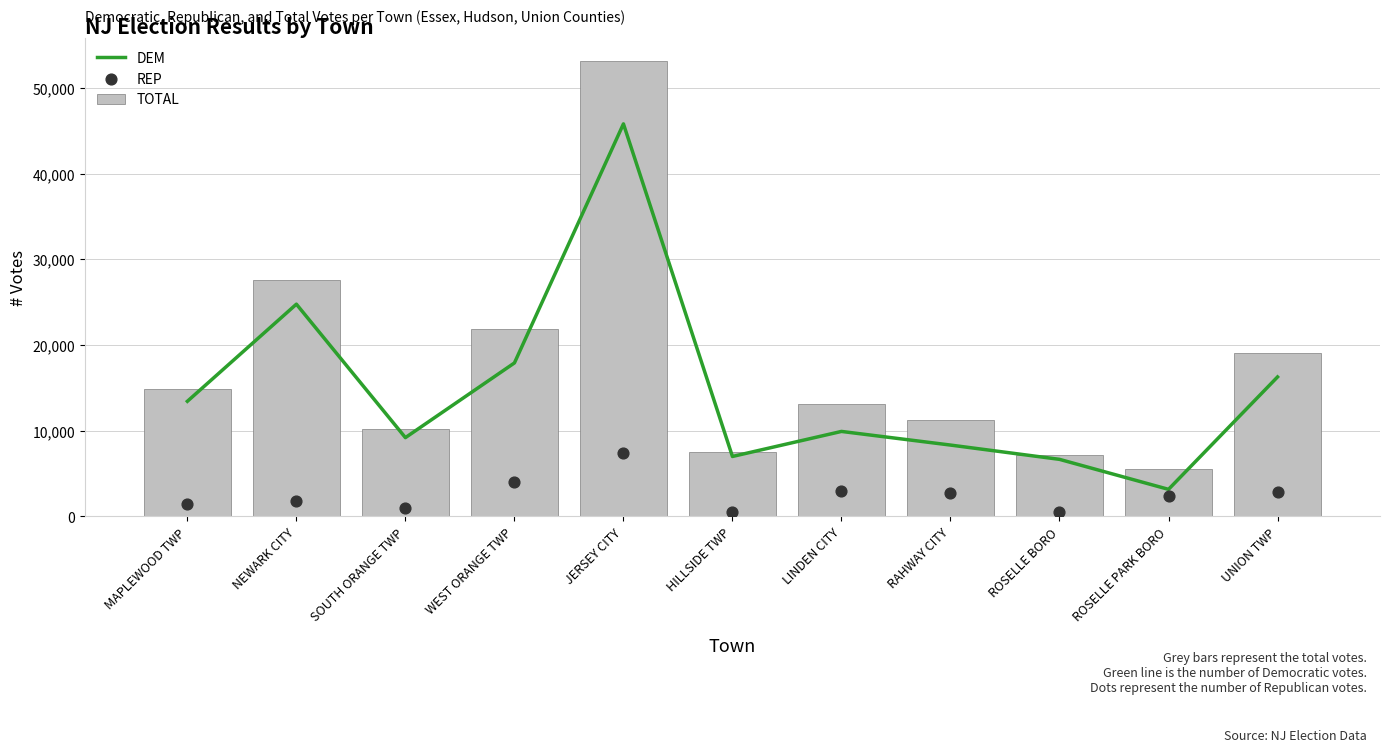

At how many categories does at least one series exceed 34128?

1